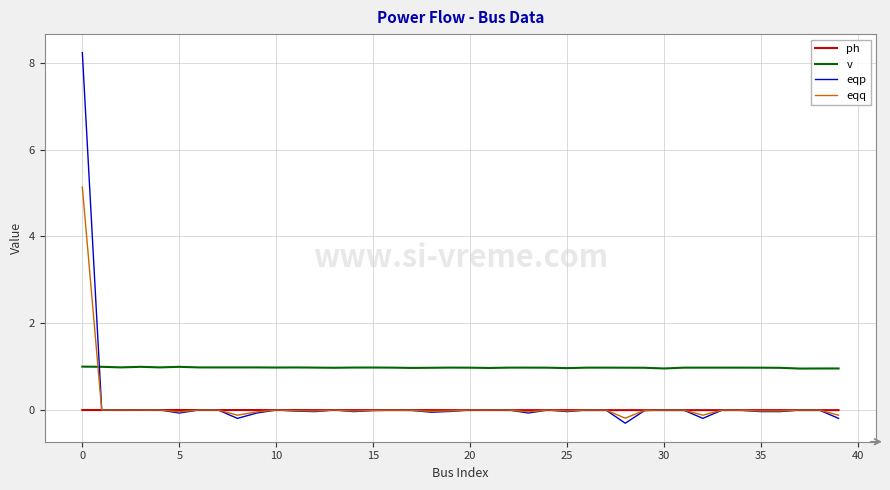

What are all the series names shown in the legend?

ph, v, eqp, eqq